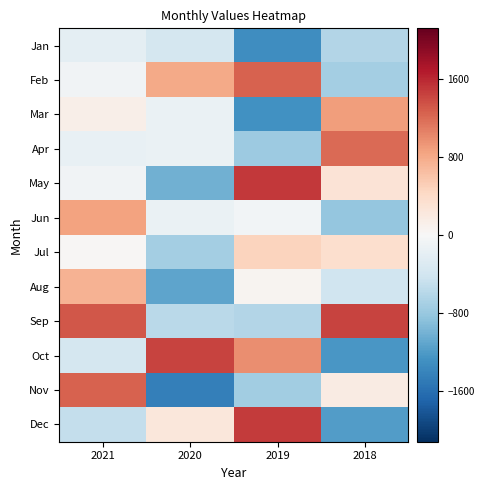

What is the spread (max minus min) of values at 2019?

2805.0